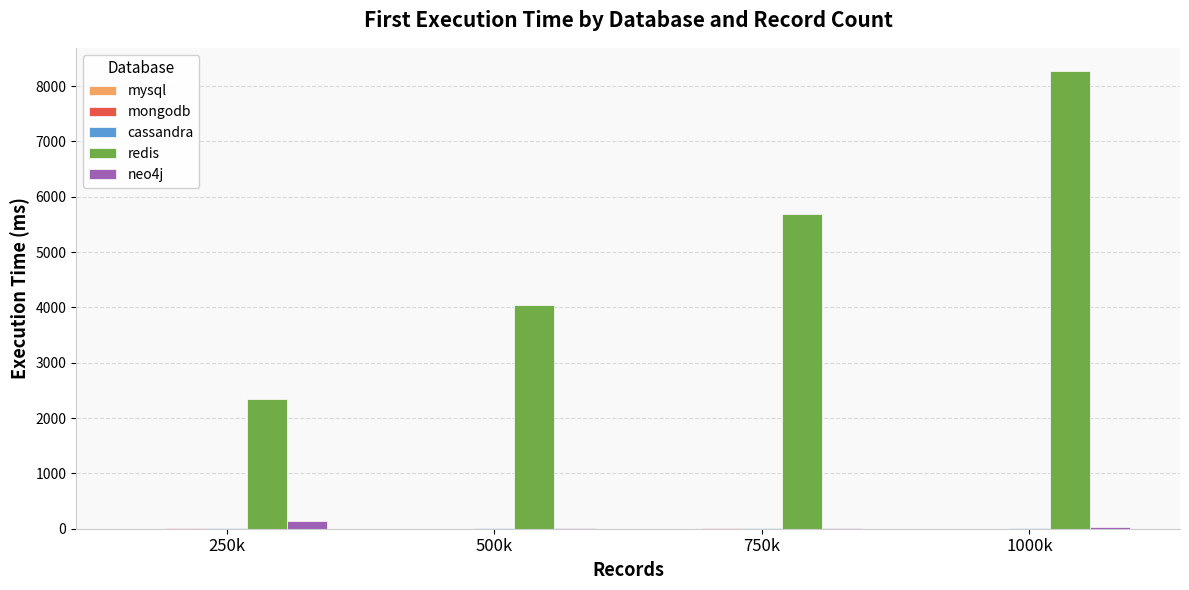

What is the total value across all series at 1000k?

8335.5